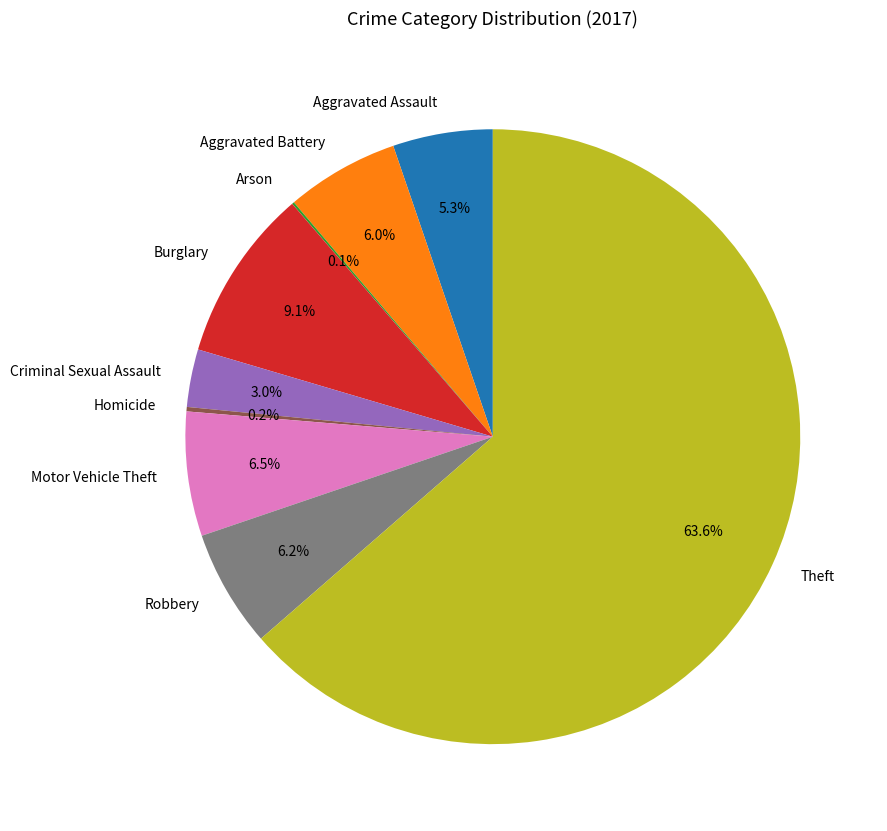

What portion of the pie excludes Aggravated Assault?

94.7%